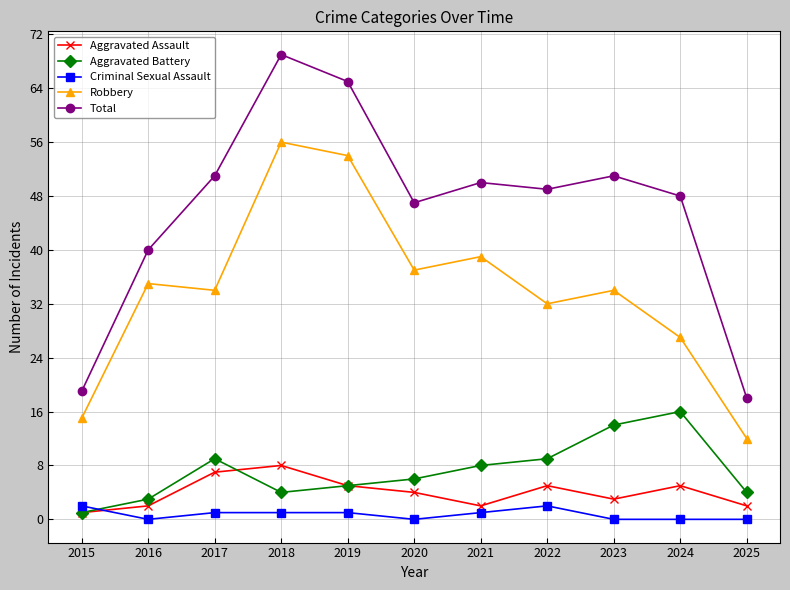

What is the difference between the maximum and minimum values in the Total series?

51